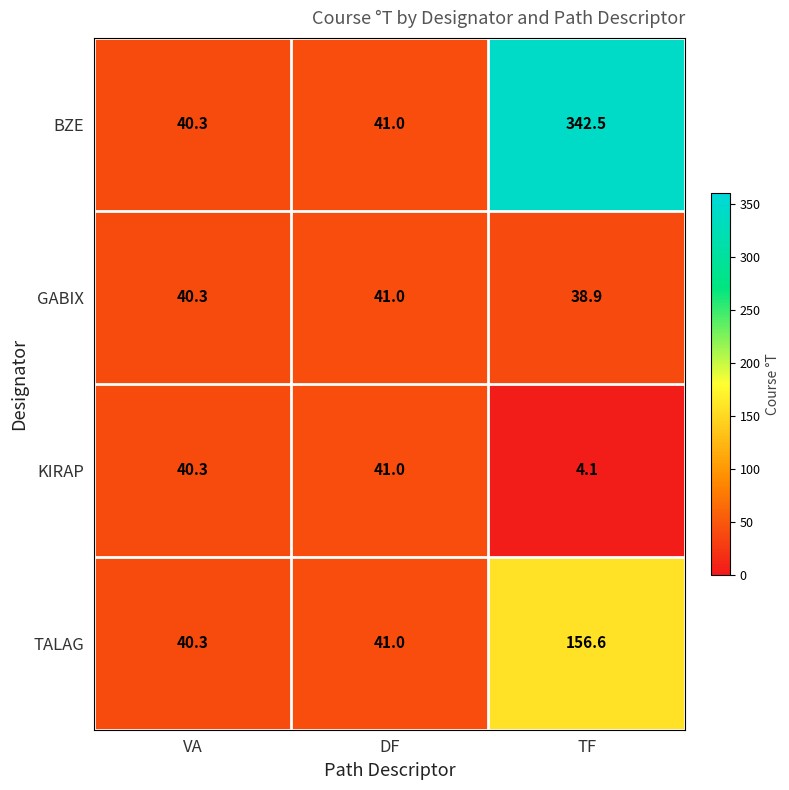

What is the sum of the TALAG values at VA and DF?

81.3